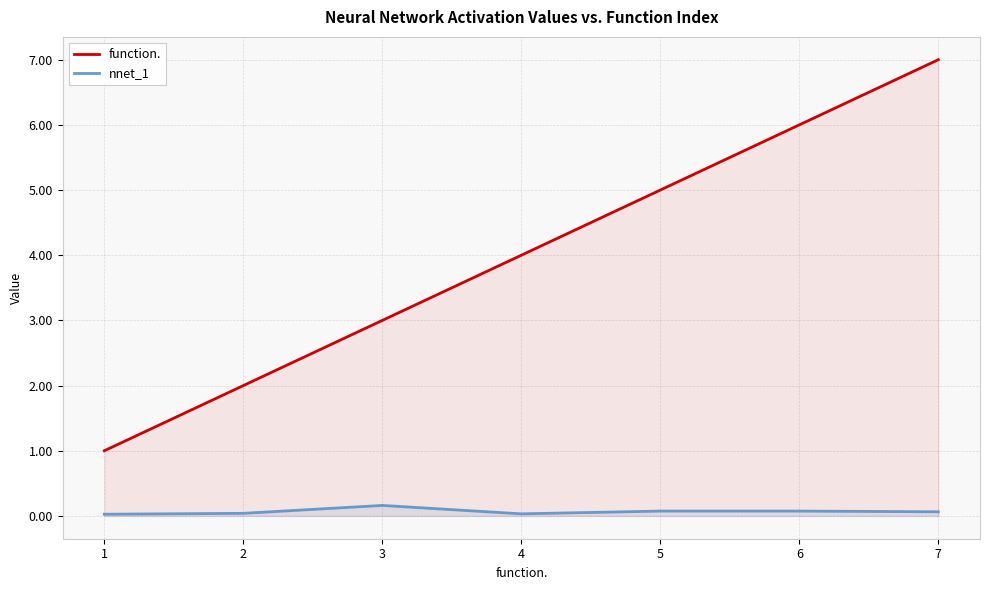

What is the value of the function. point at the 2nd from the left?

2.0